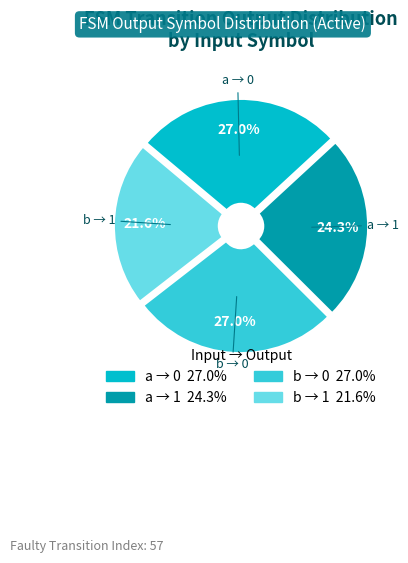

How much of the chart is everything except b → 1?

78.4%